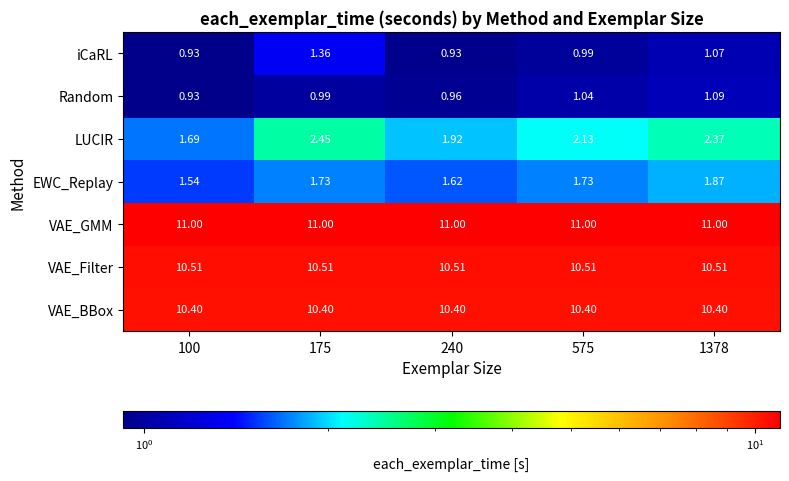

At which category is the sum across all series the highest?

175